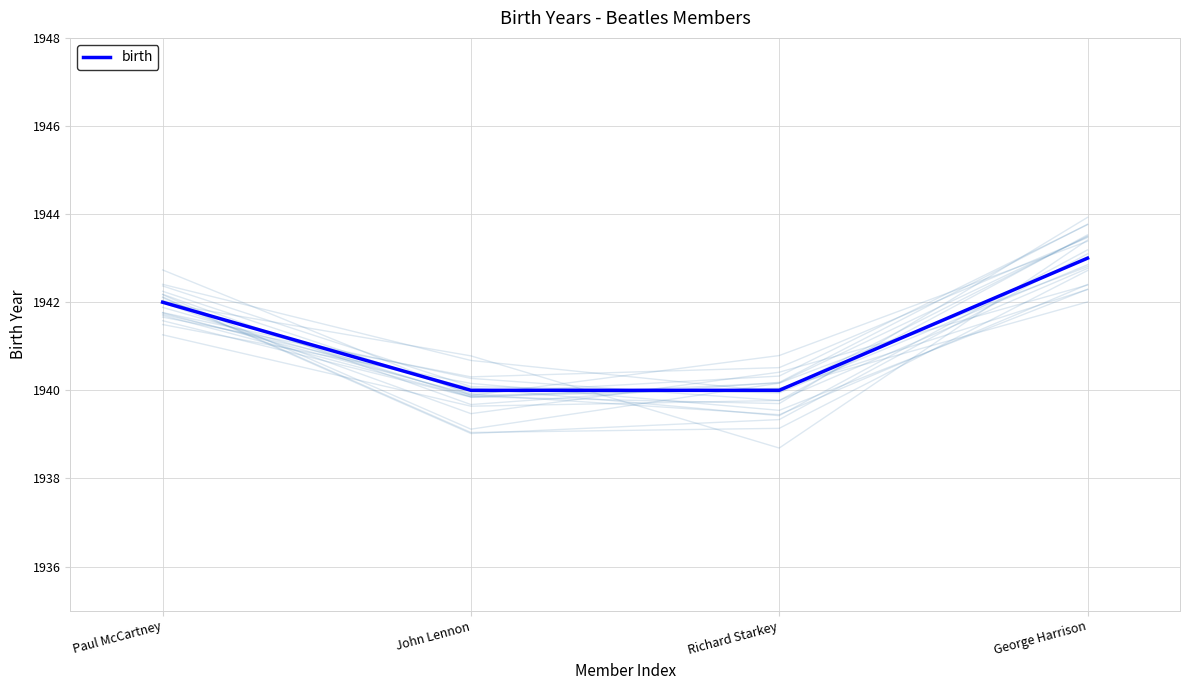

Rank the categories by value from highest to lowest.

George Harrison, Paul McCartney, John Lennon, Richard Starkey